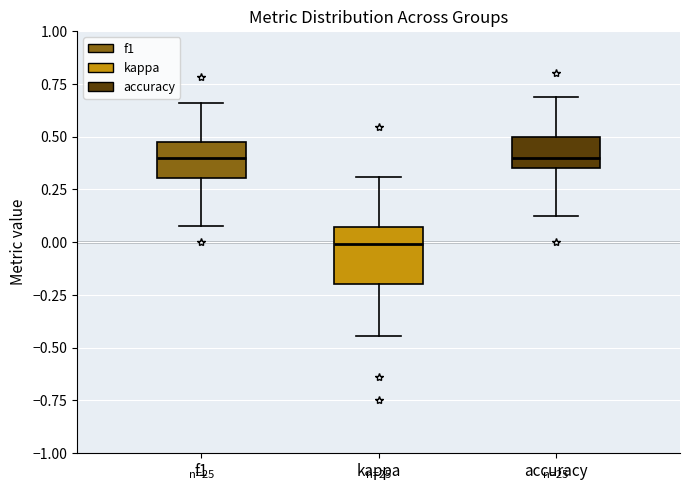

Where is the upper edge of the box for accuracy on the y-axis? The values are not printed on the chart, so give them approximately, as read against the axis.

0.50